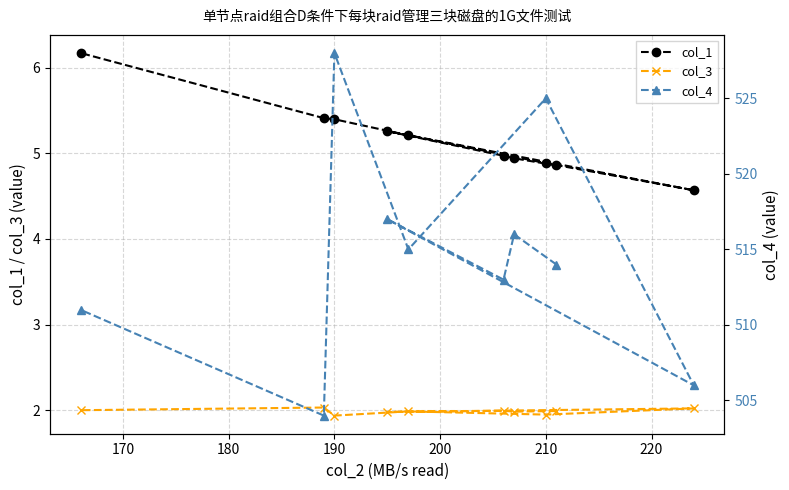

True or false: col_1 has a value of 4.9 at 210.

True